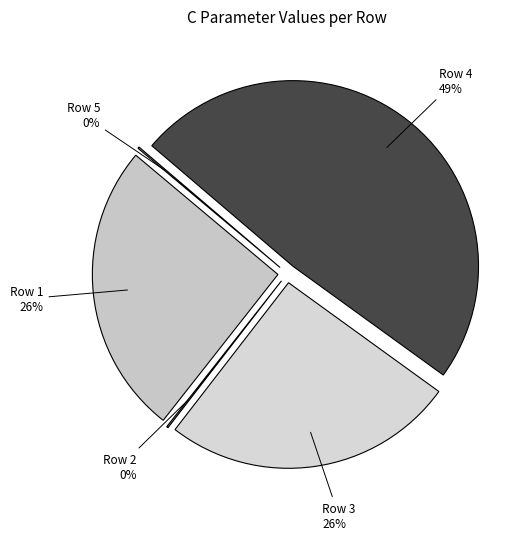

Does 3 represent more than half of the total?

No